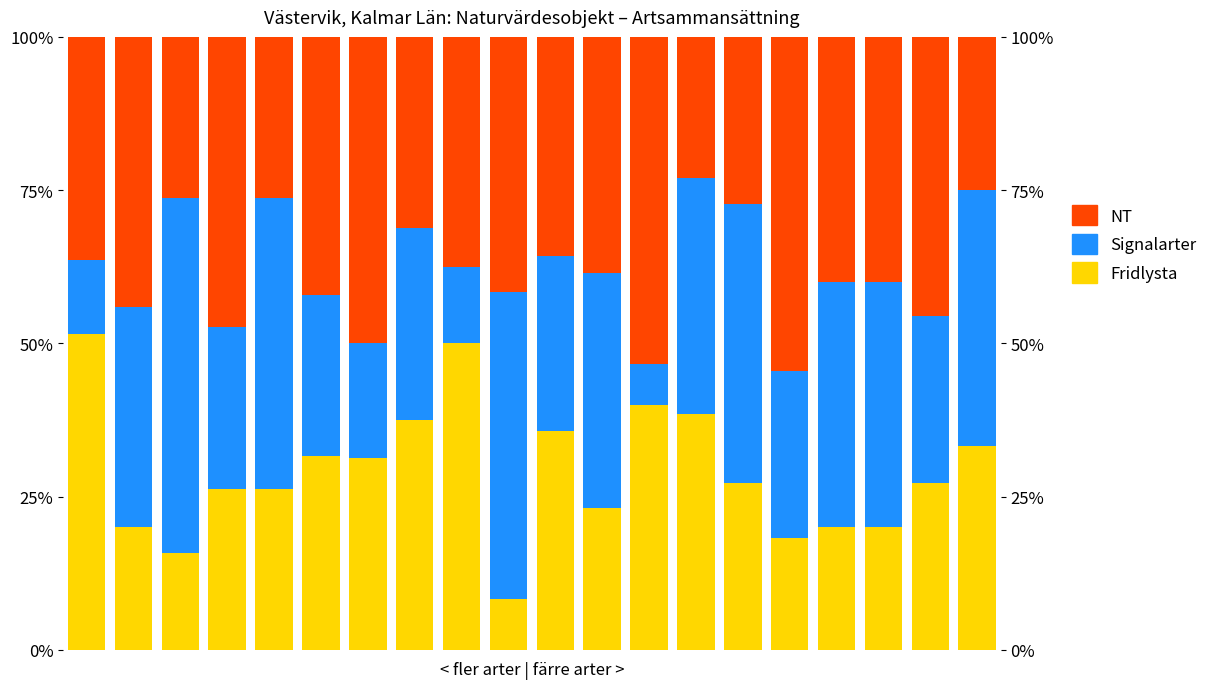

At which label is NT closest to 38?

11